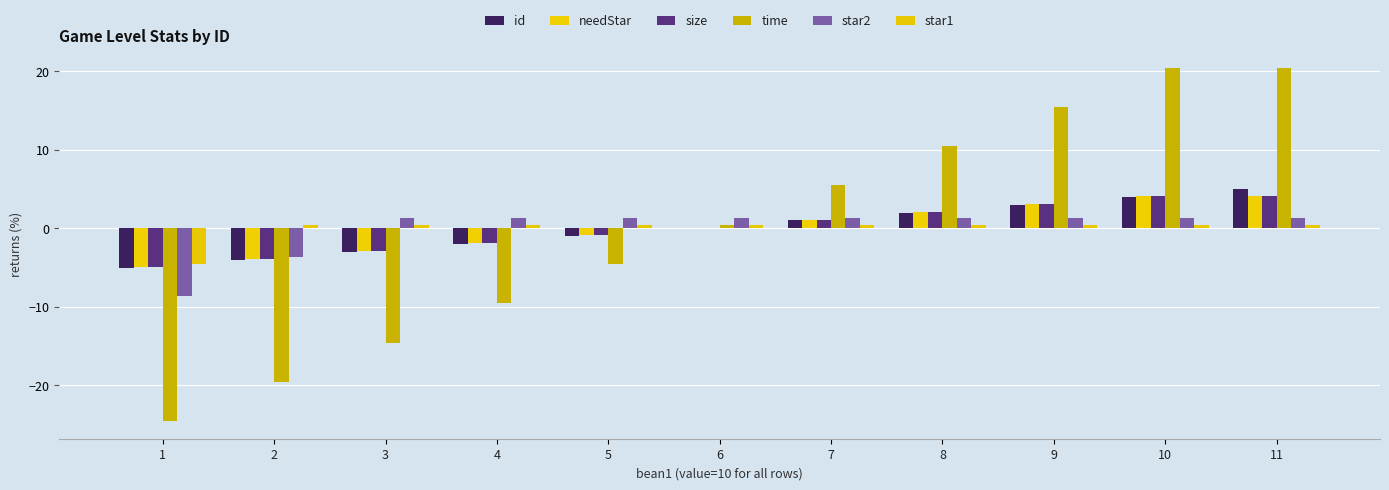

How many distinct data groups are displayed?

6